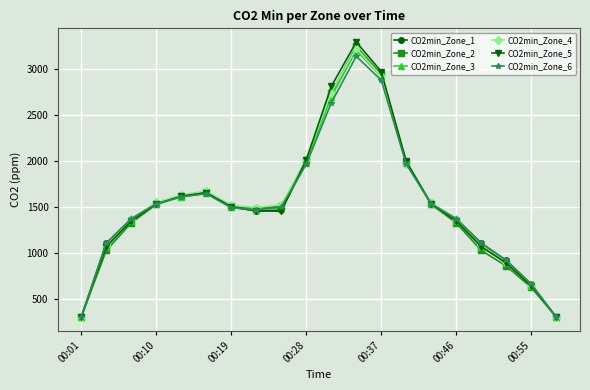

How many data points does each series have?

20